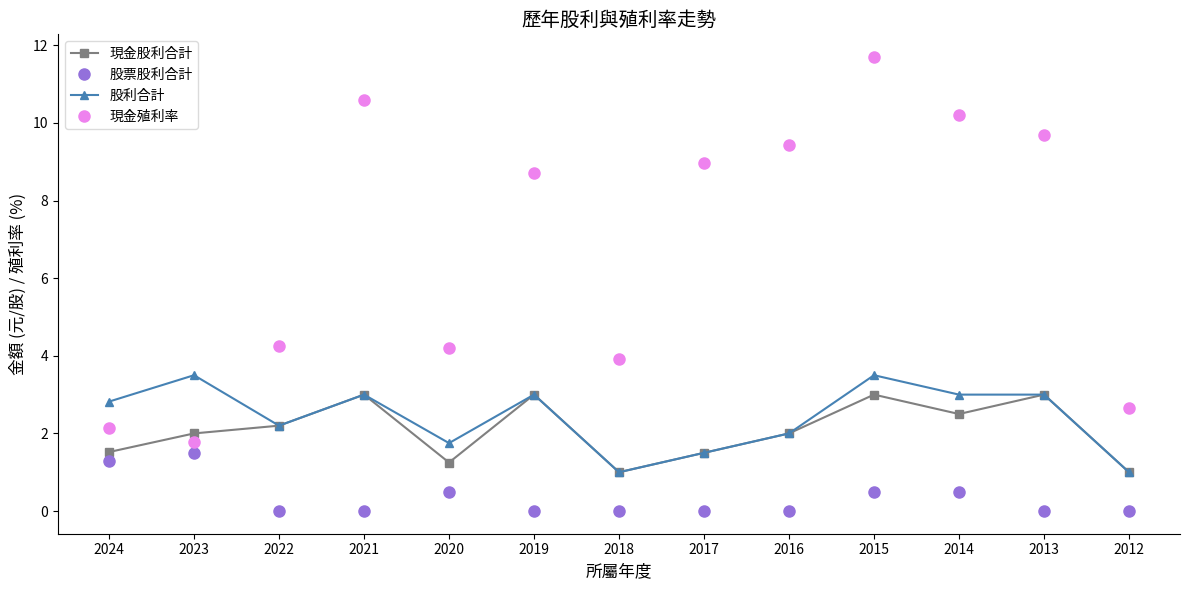

Is this an area chart (filled region under the line)?

No